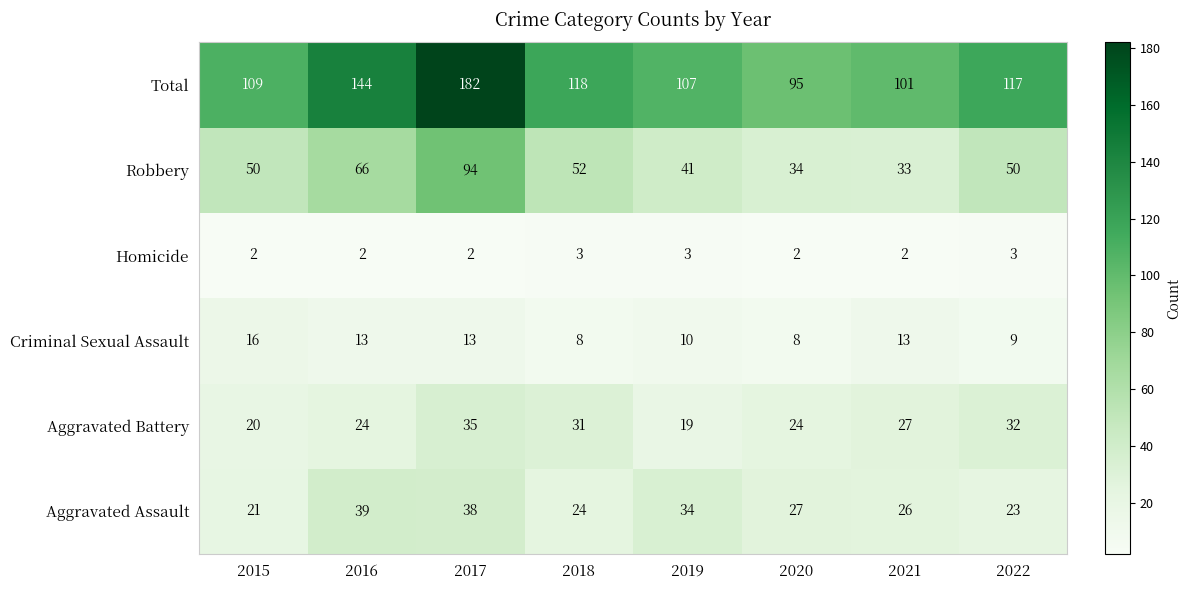

Read the Aggravated Battery value at 2021, to the nearest 5.

25